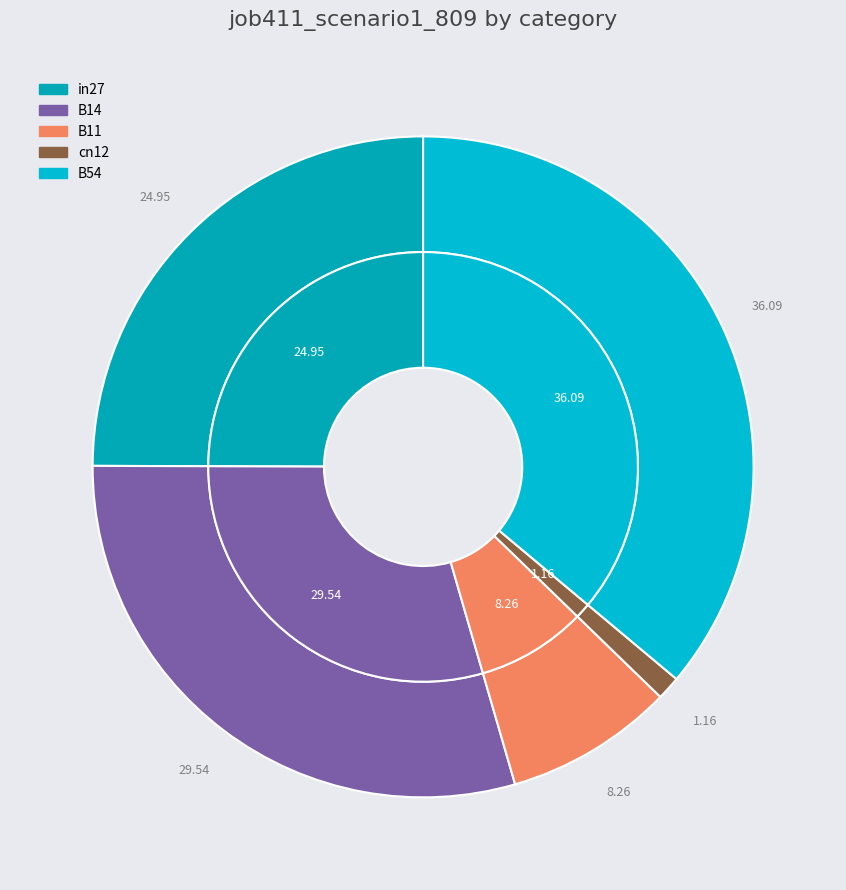

Which category has the biggest portion of the pie?

B54